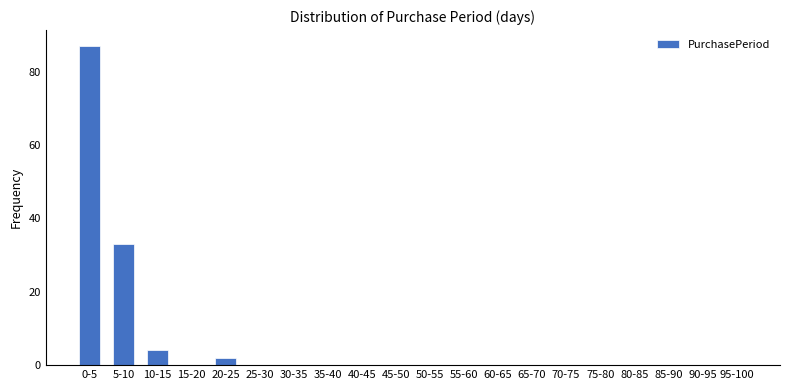

Reading left to right, what are all the values shown in this chart?

0-5=87	5-10=33	10-15=4	15-20=0	20-25=2	25-30=0	30-35=0	35-40=0	40-45=0	45-50=0	50-55=0	55-60=0	60-65=0	65-70=0	70-75=0	75-80=0	80-85=0	85-90=0	90-95=0	95-100=0